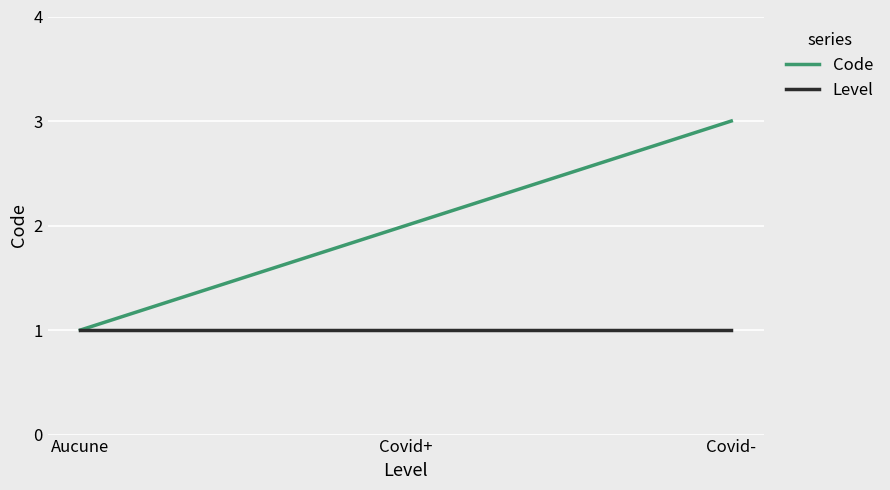

What is the sum of the Level values at Covid- and Covid+?

2